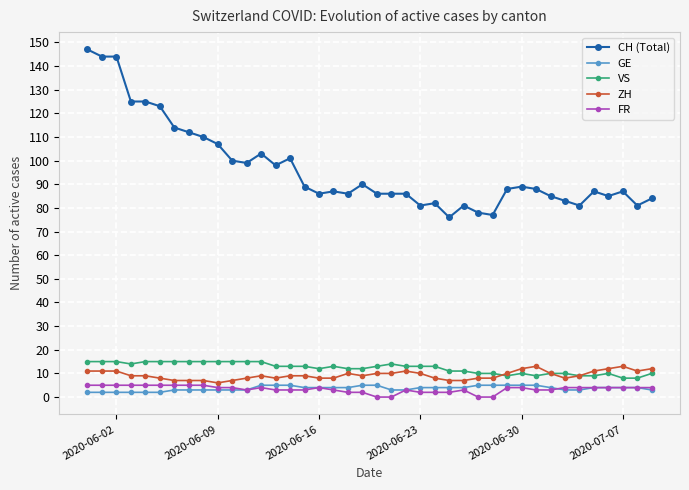

What is the average value of the GE series?

4